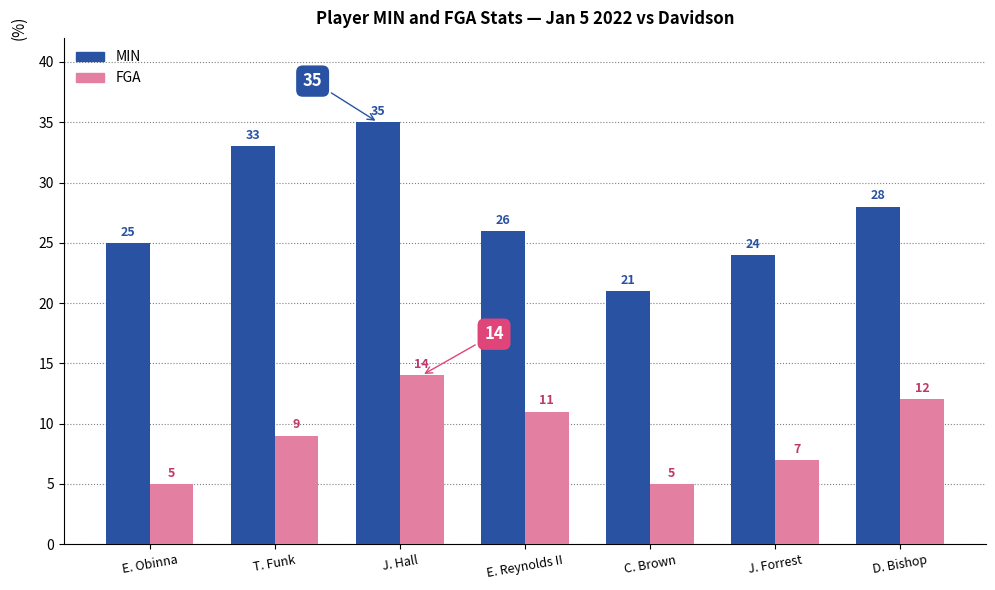

What is the sum of all FGA values?

63